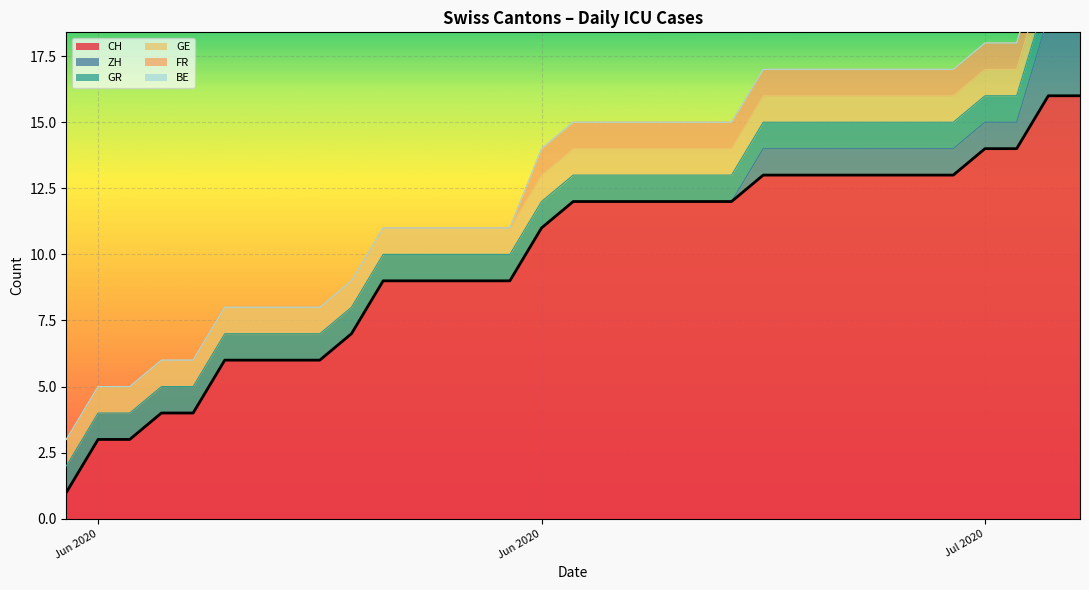

List the series in order of their peak value, lowest first.

BE, GE, FR, GR, ZH, CH